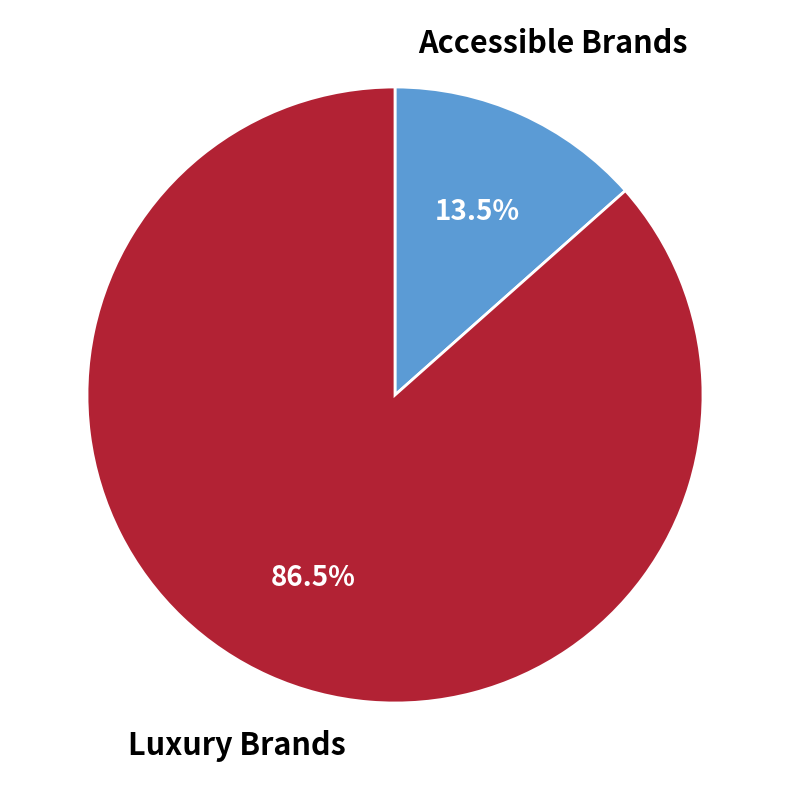

Which has a higher value, Accessible Brands or Luxury Brands?

Luxury Brands